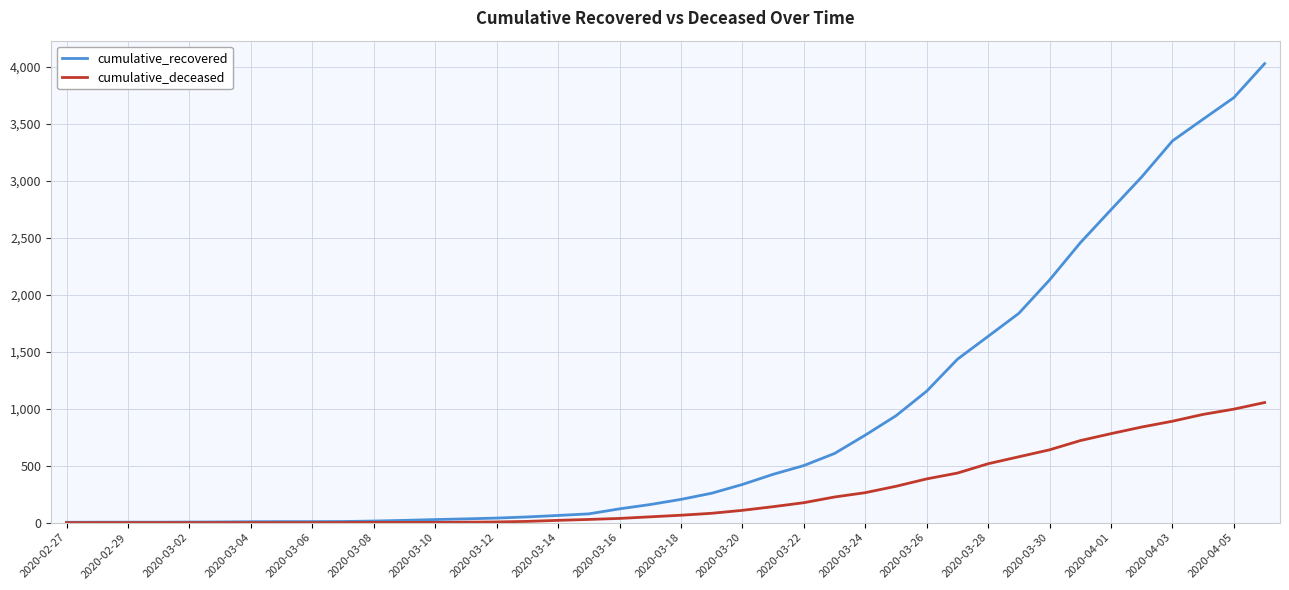

What is the greatest value displayed?

4028